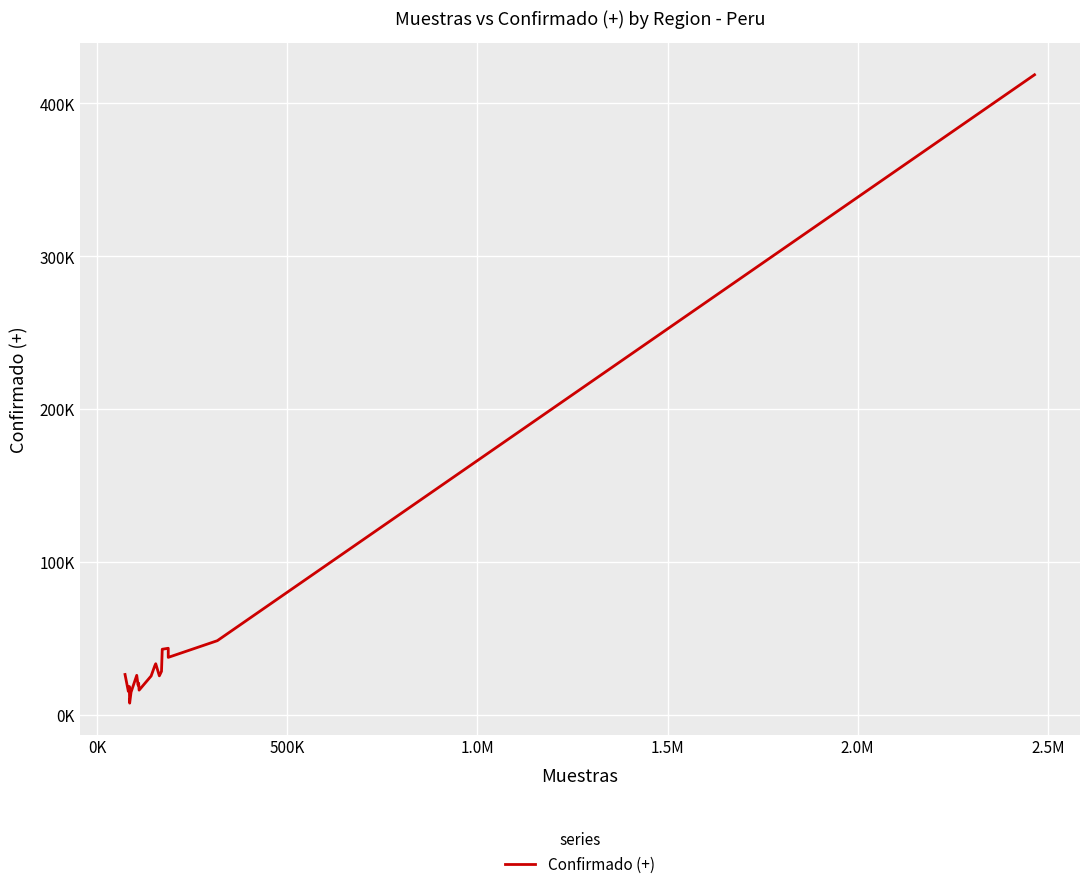

Is this an area chart (filled region under the line)?

No